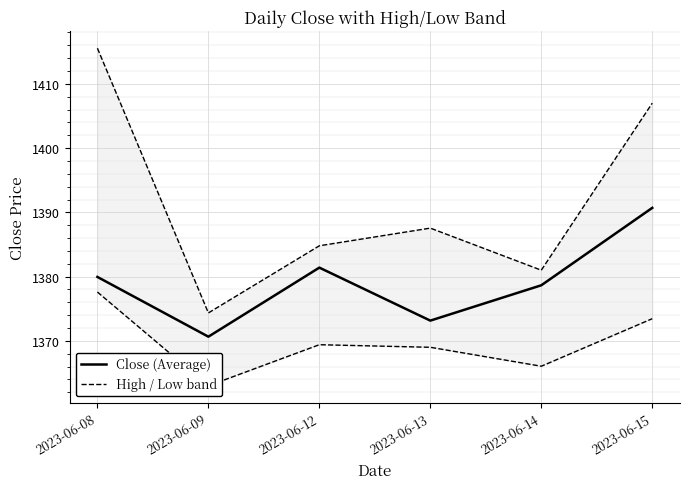

What is the highest value of the High / Low band series?

1415.6